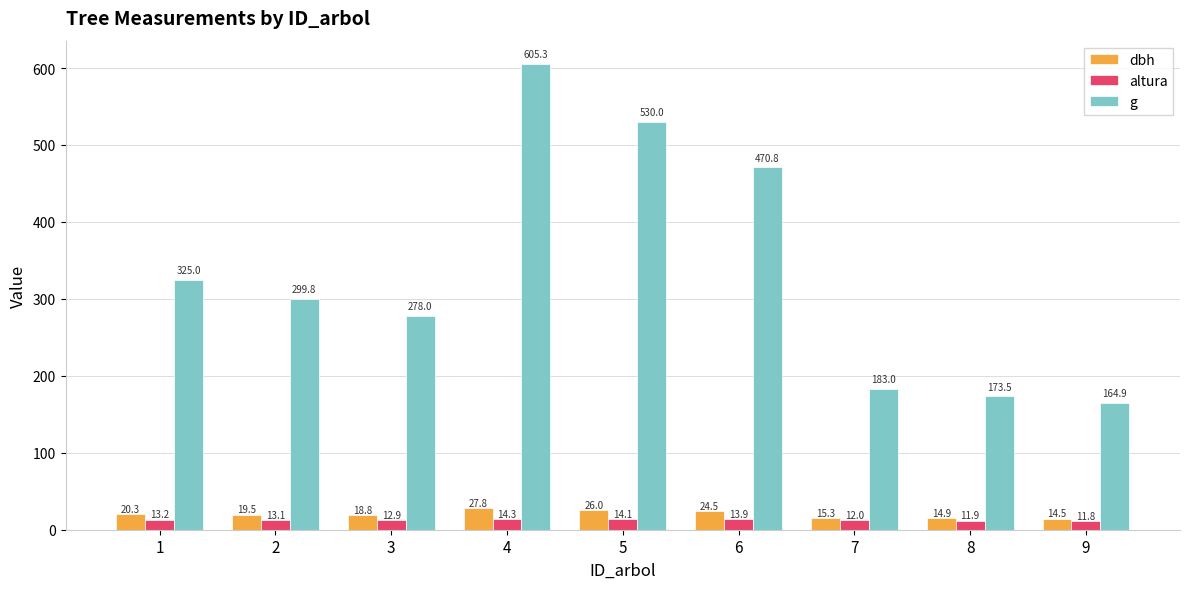

How many bars are there in each group?

3